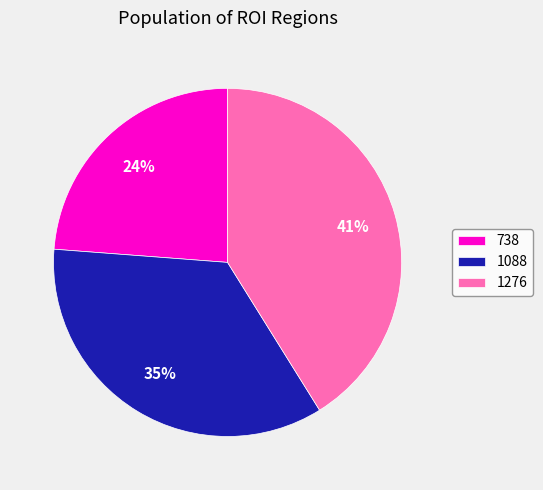

Between 738 and 1276, which is larger?

1276